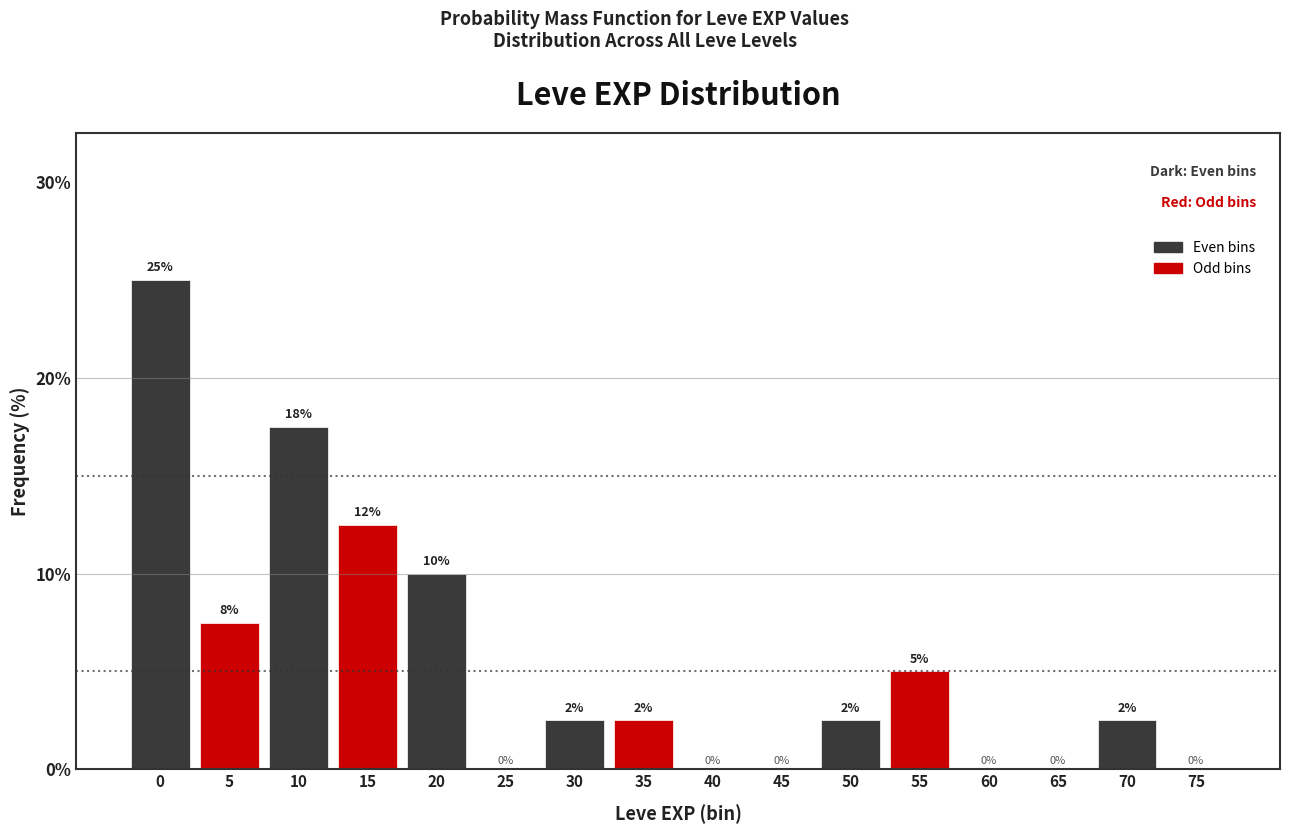

True or false: the data shows 1.4 at 35.

False